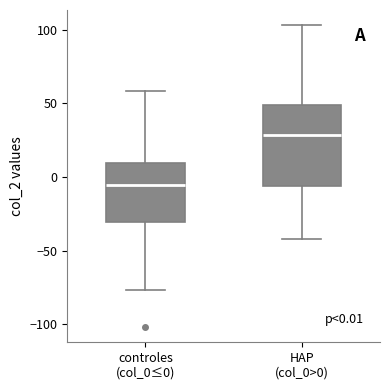

Which box has the lowest median line?

controles (col_0≤0)